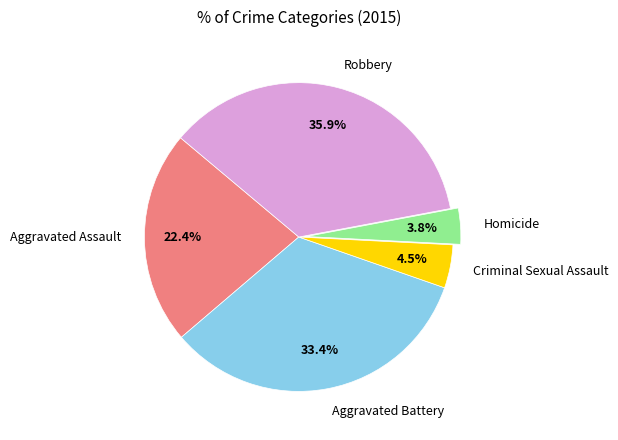

Does Criminal Sexual Assault represent more than half of the total?

No